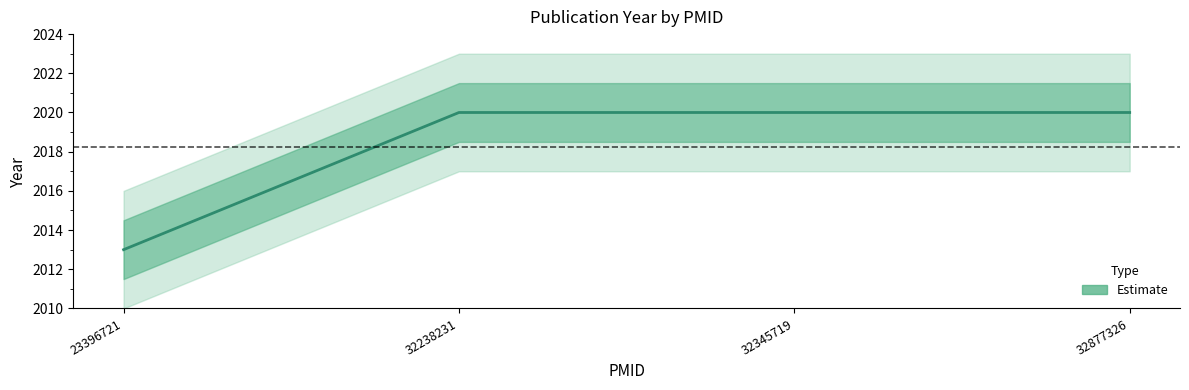

True or false: the data has more than 2 interior local peaks.

False